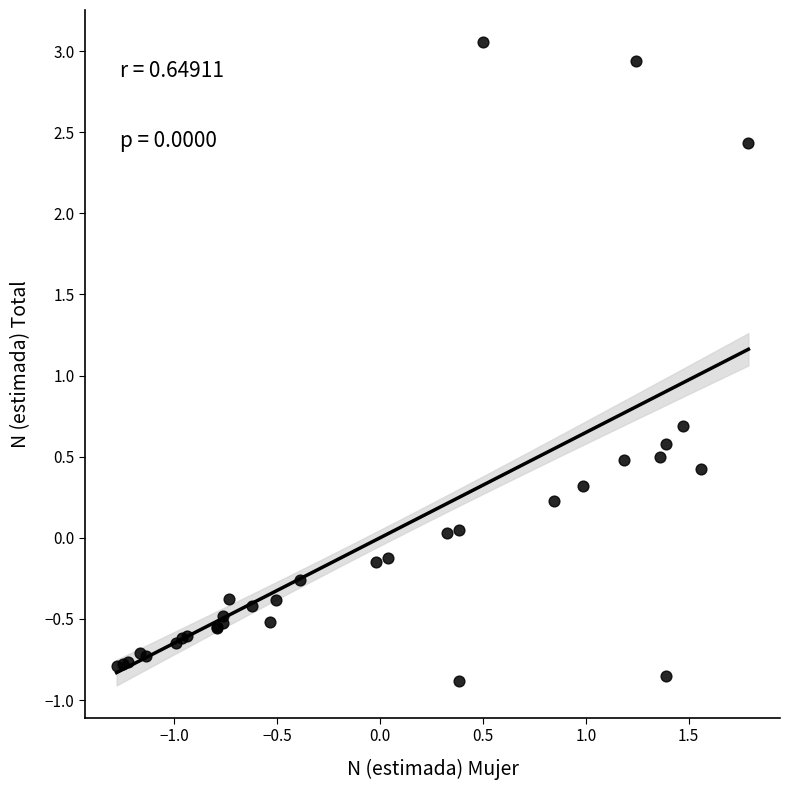

What Y value in the scatter plot is closest to 1?

0.7